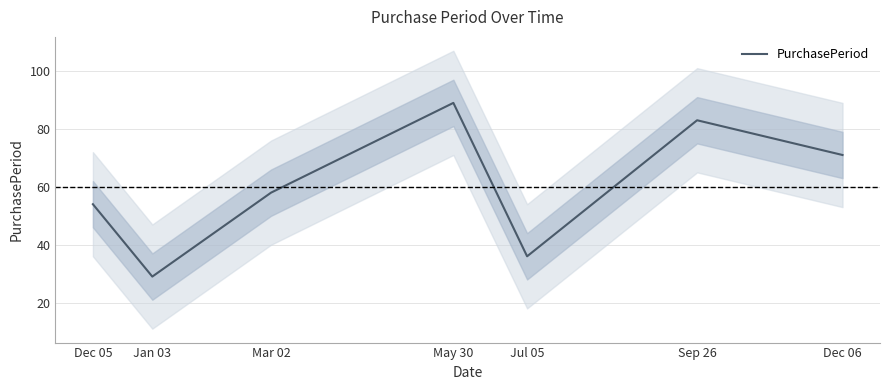

Where is the first local minimum?

Jan 03